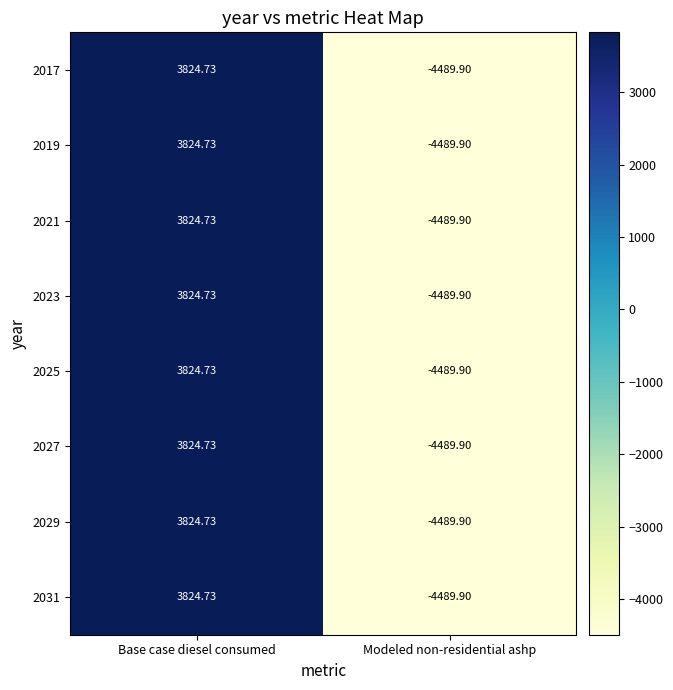

Which category has the lowest value across all series?

Modeled non-residential ashp